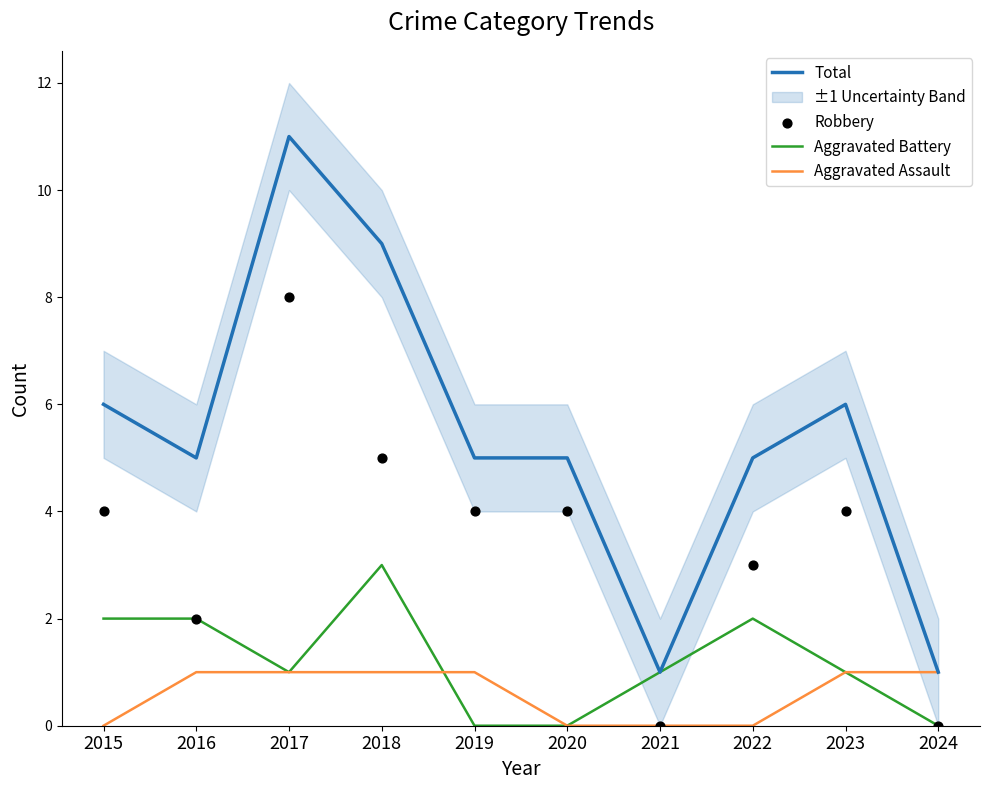

Which series has the largest total across all categories?

Total